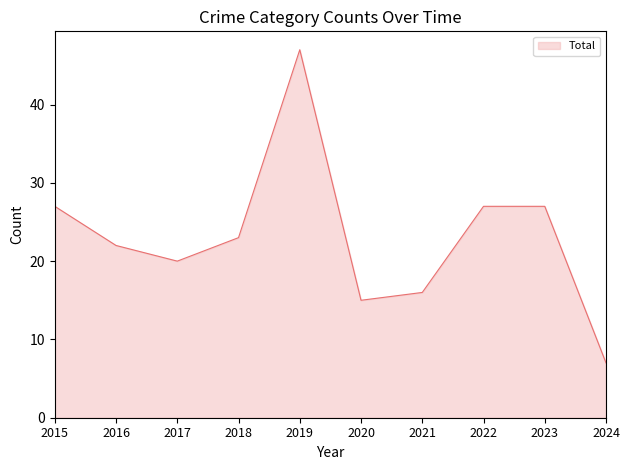

What is the change in value from 2020 to 2021?

+1